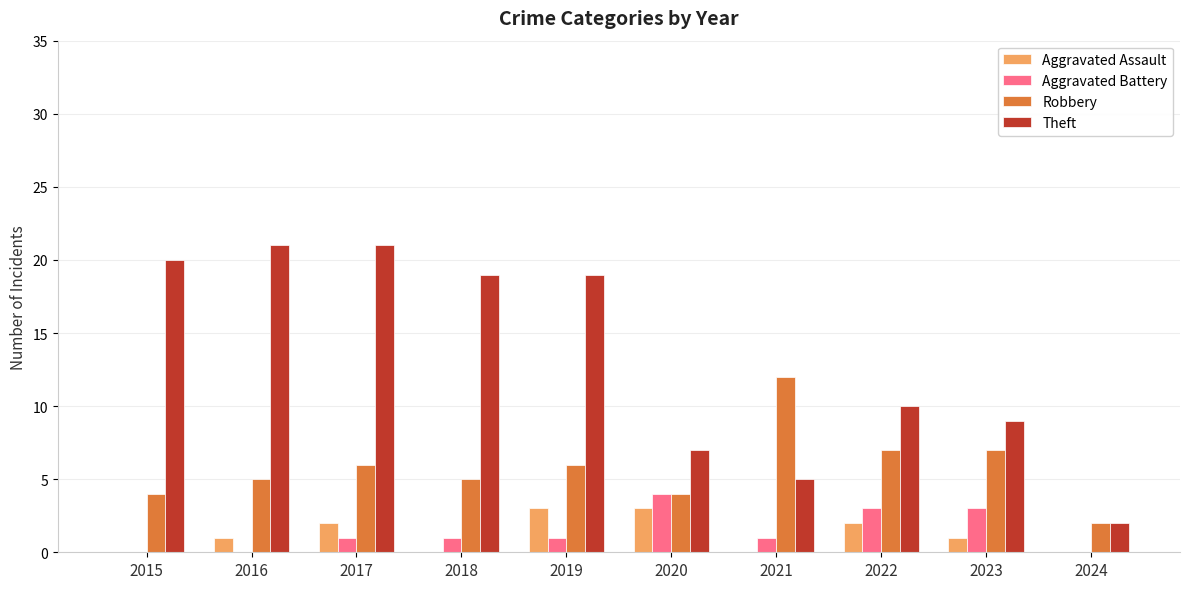

Count the Robbery values in the range 4 to 7.

8